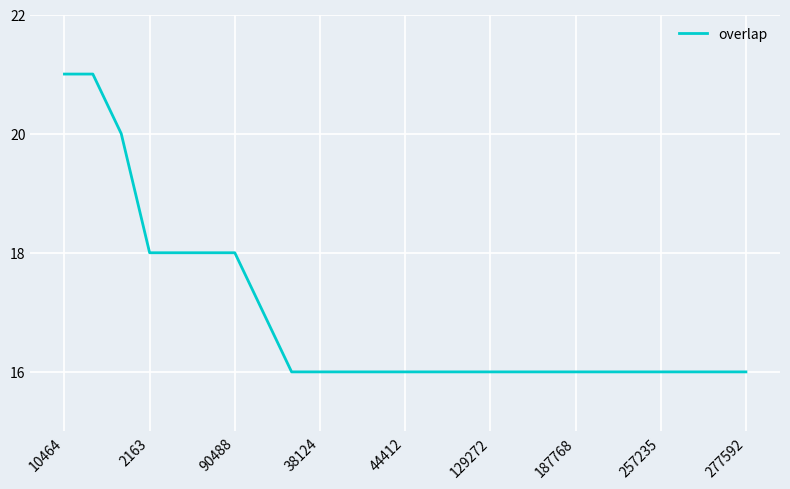

What is the difference between the maximum and minimum values?

5